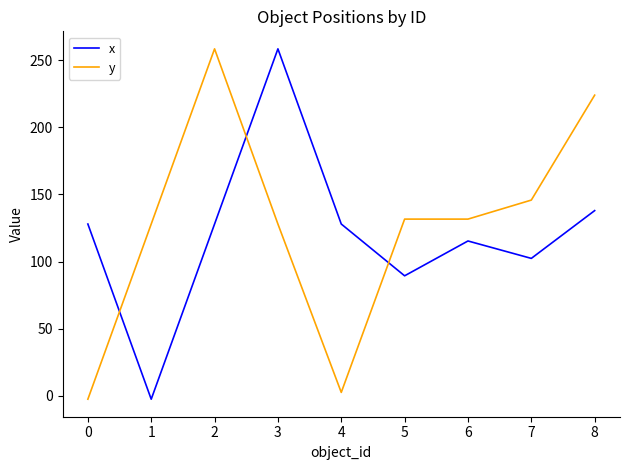

What is the difference between the y values at 3 and 2?

130.5